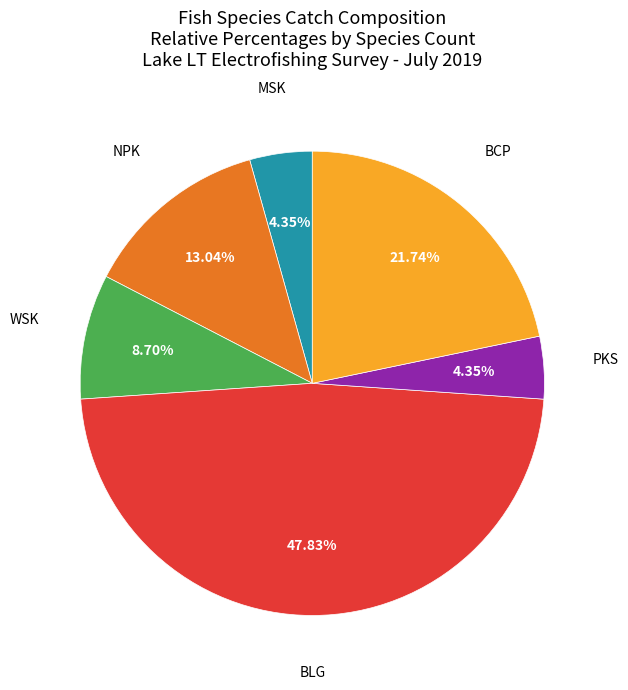

Count the number of slices in the pie.

6